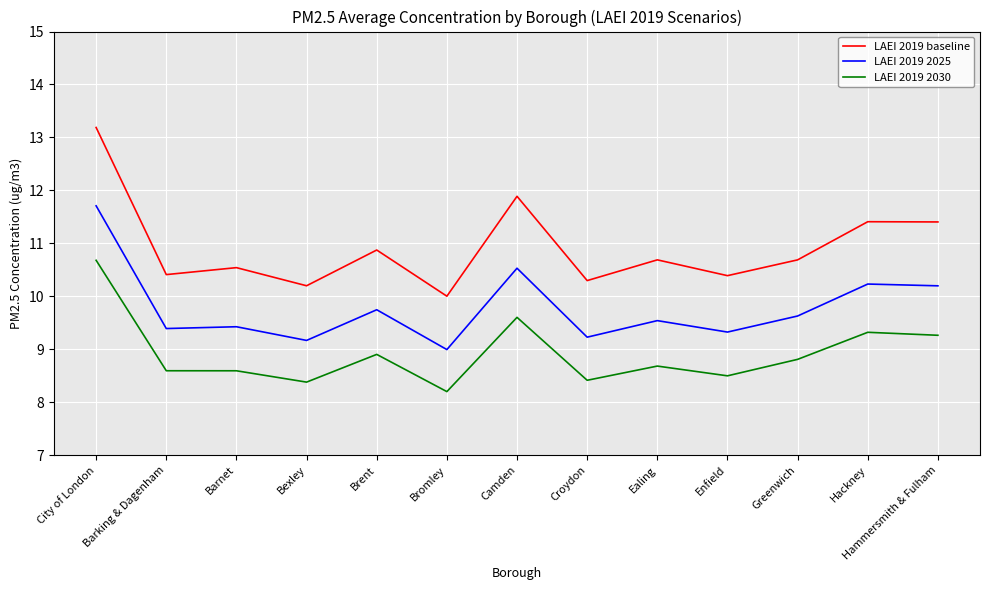

True or false: LAEI 2019 2025 has a value of 2.5 at Hammersmith & Fulham.

False